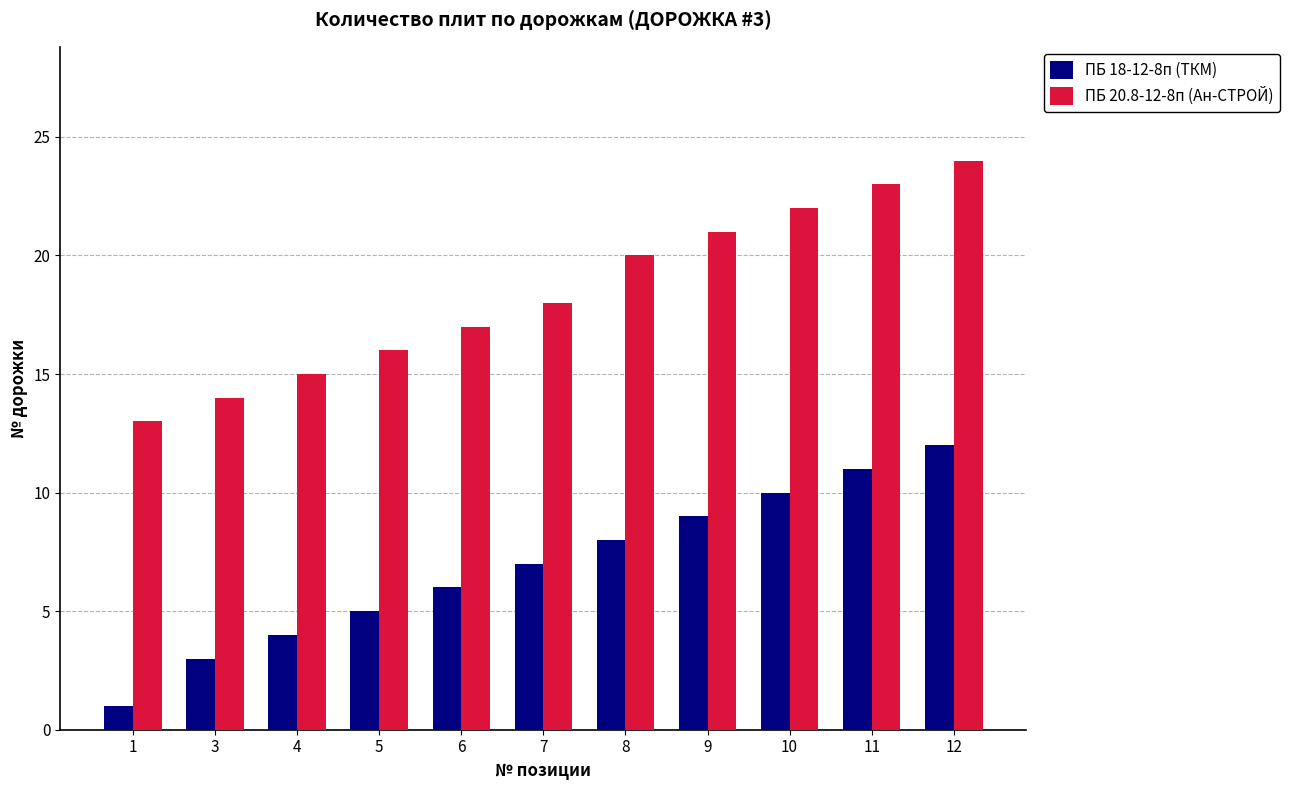

Rank the series by their average value, from lowest to highest.

ПБ 18-12-8п (ТКМ), ПБ 20.8-12-8п (Ан-СТРОЙ)